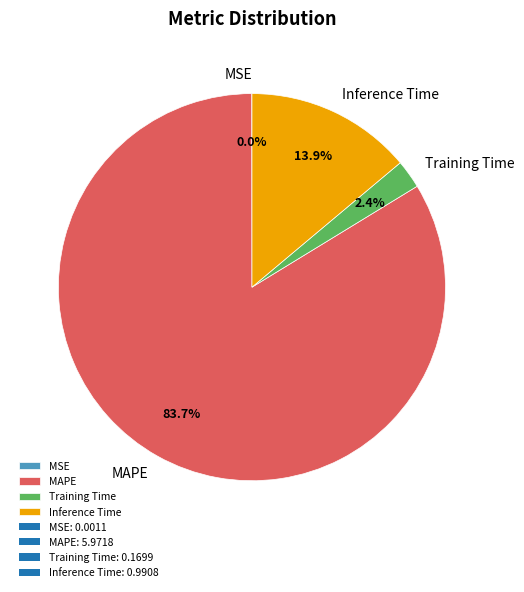

Is there any slice that represents more than half of the pie?

Yes